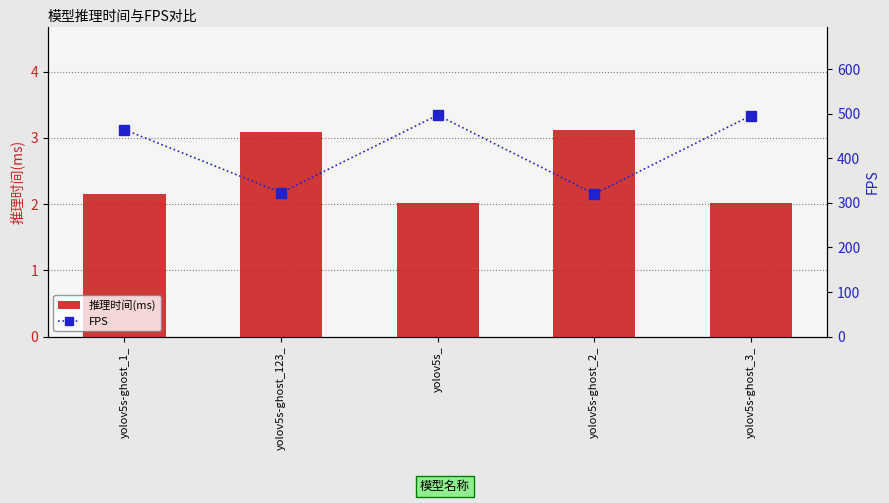

List the series in order of their peak value, lowest first.

推理时间(ms), FPS